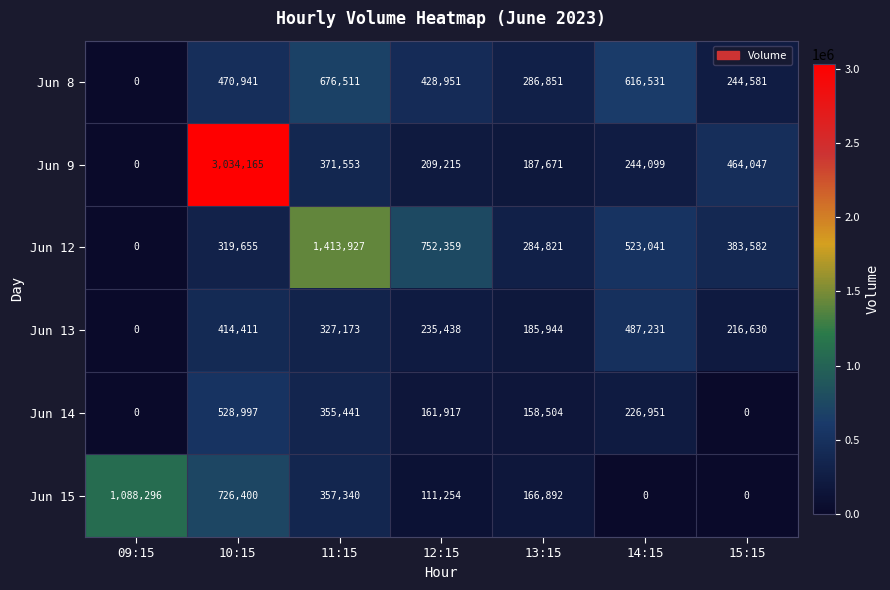

What is the sum of all Jun 9 values?

4510750